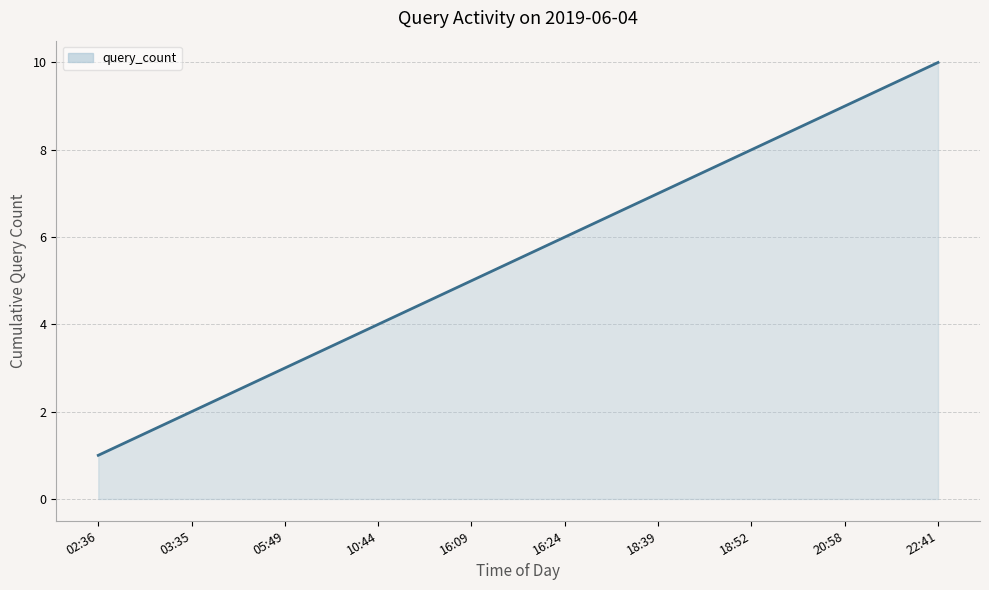

At which category does the chart reach its peak across all series?

22:41